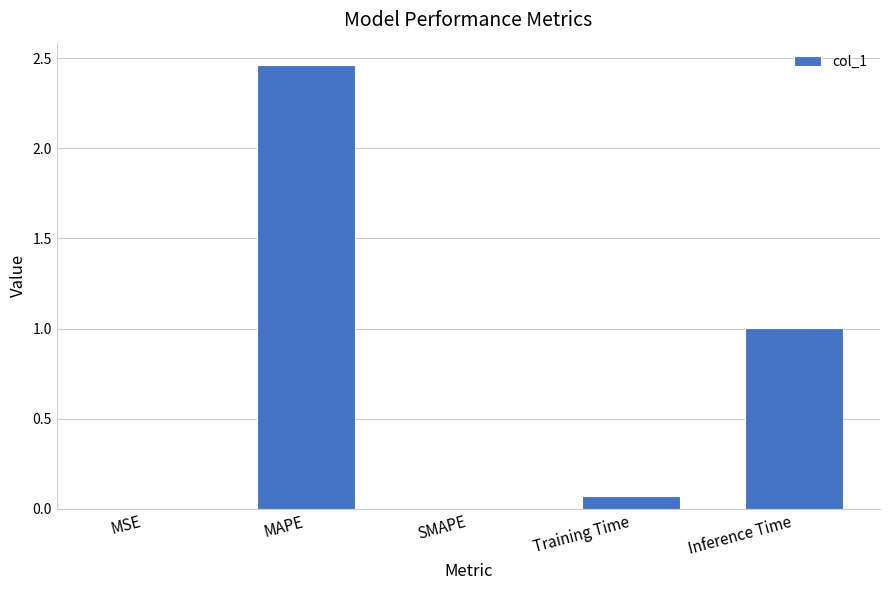

What is the sum of the values at Inference Time and SMAPE?

1.0